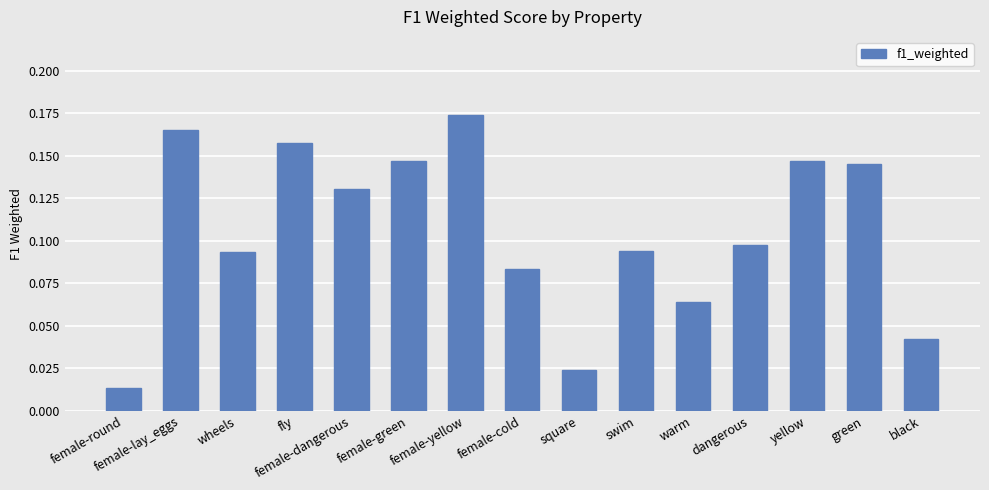

What is the sum of all values?

1.6